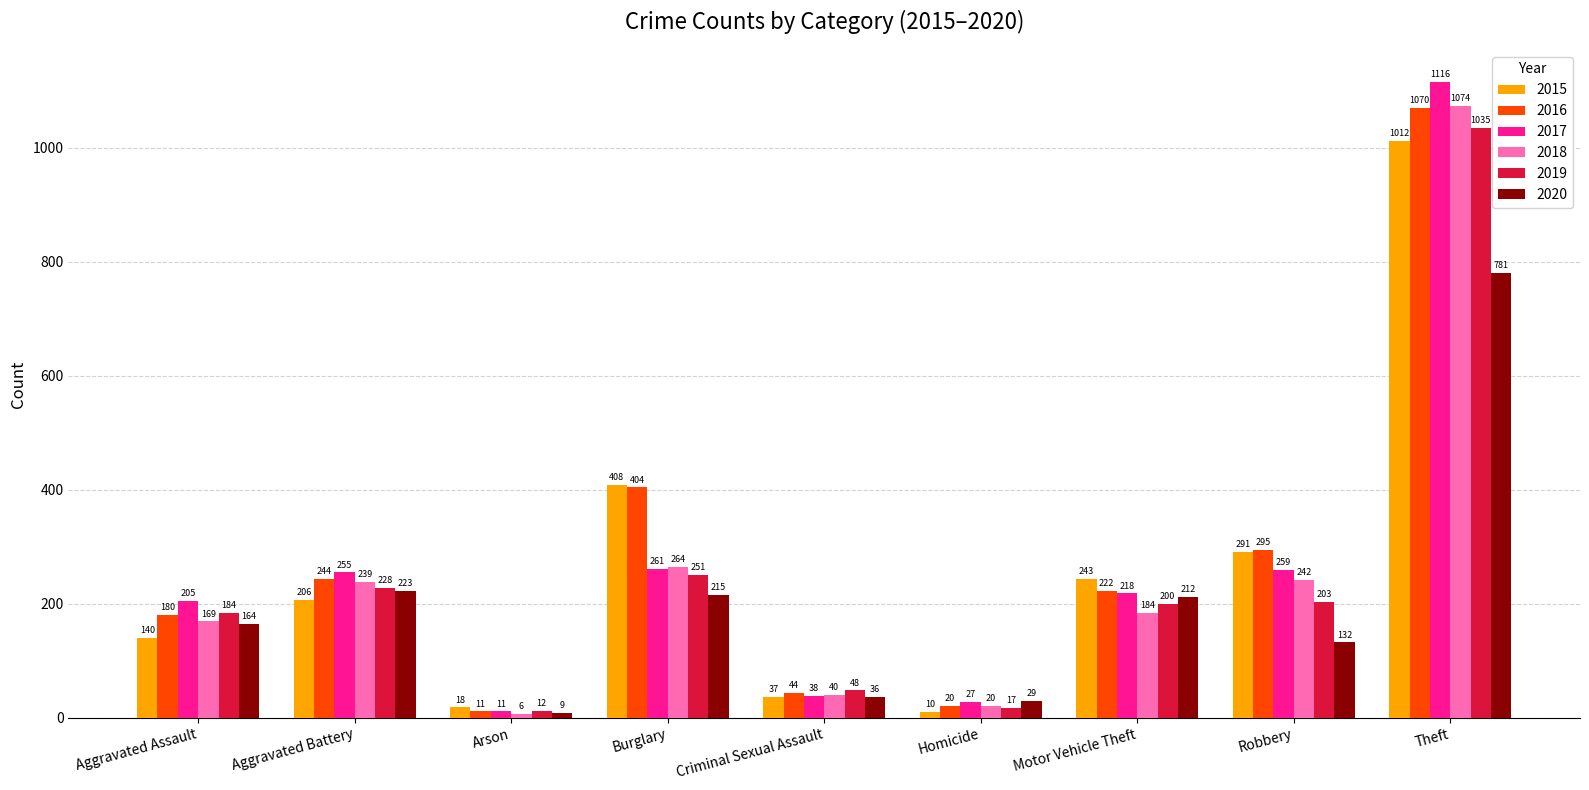

Is it true that 2018 equals 64 at Motor Vehicle Theft?

False